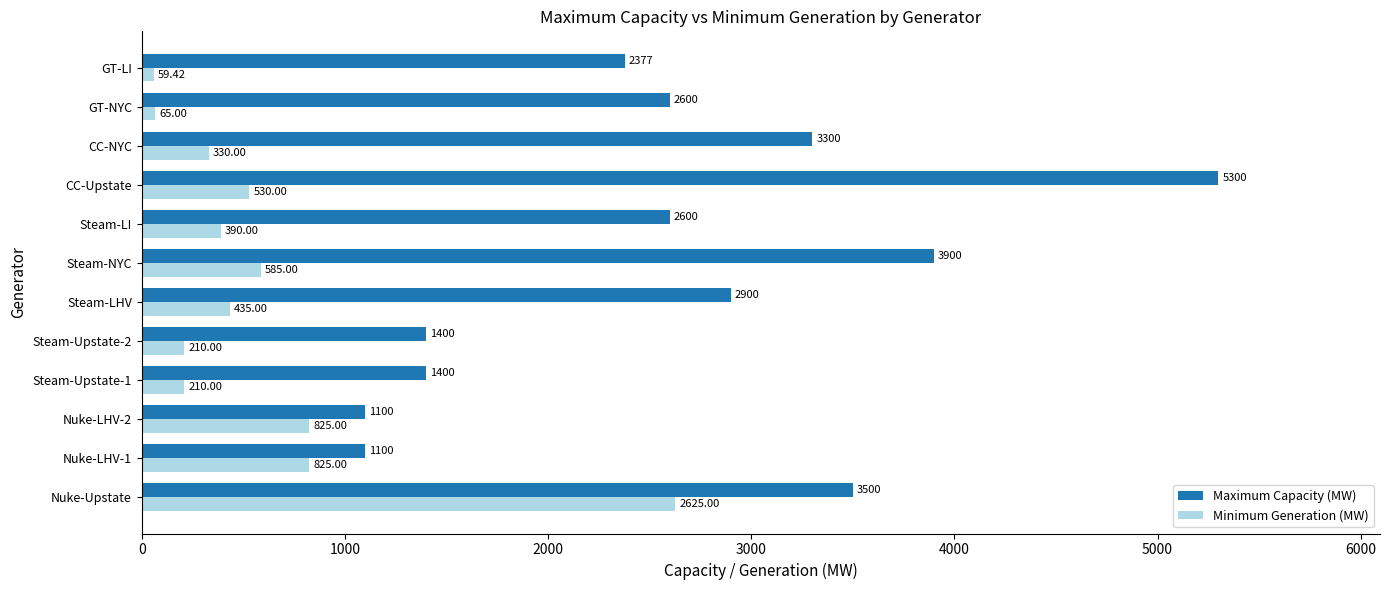

At how many categories does at least one series exceed 2825?

5